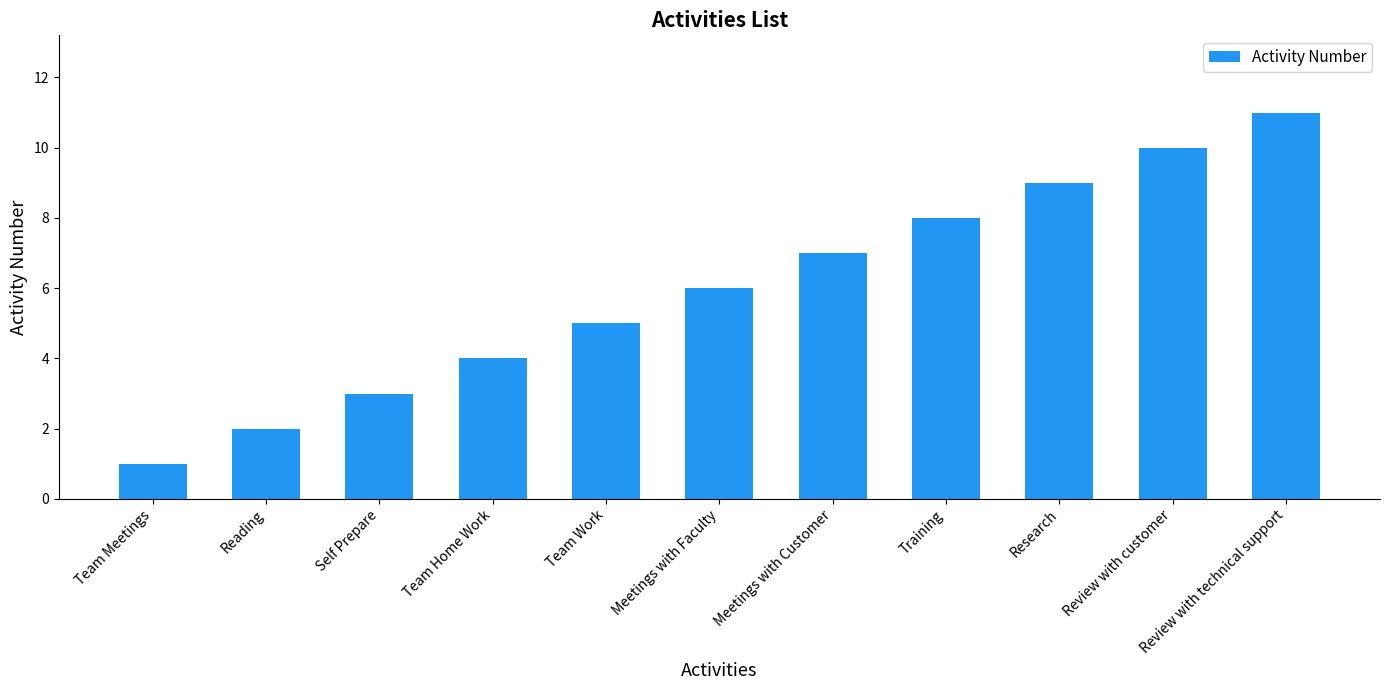

What is the difference between the maximum and minimum values?

10